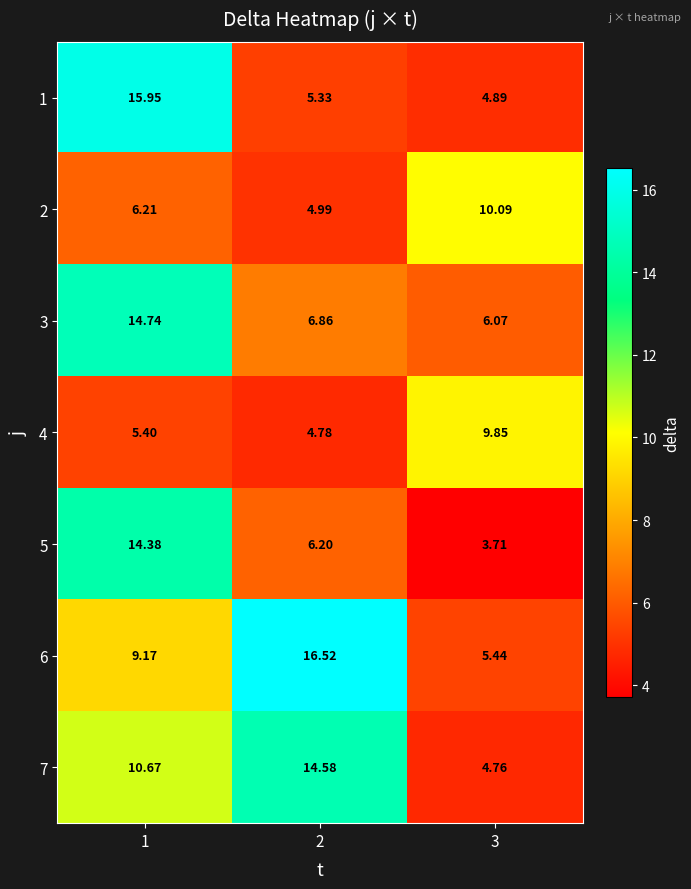

What is the difference between the highest and lowest values at 2?

11.7